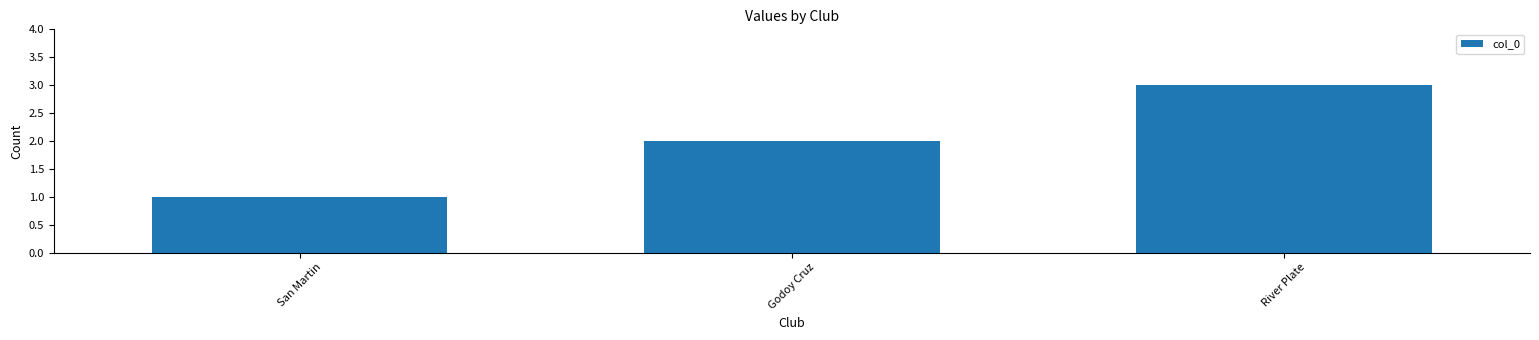

Which label corresponds to the smallest value in the chart?

San Martin